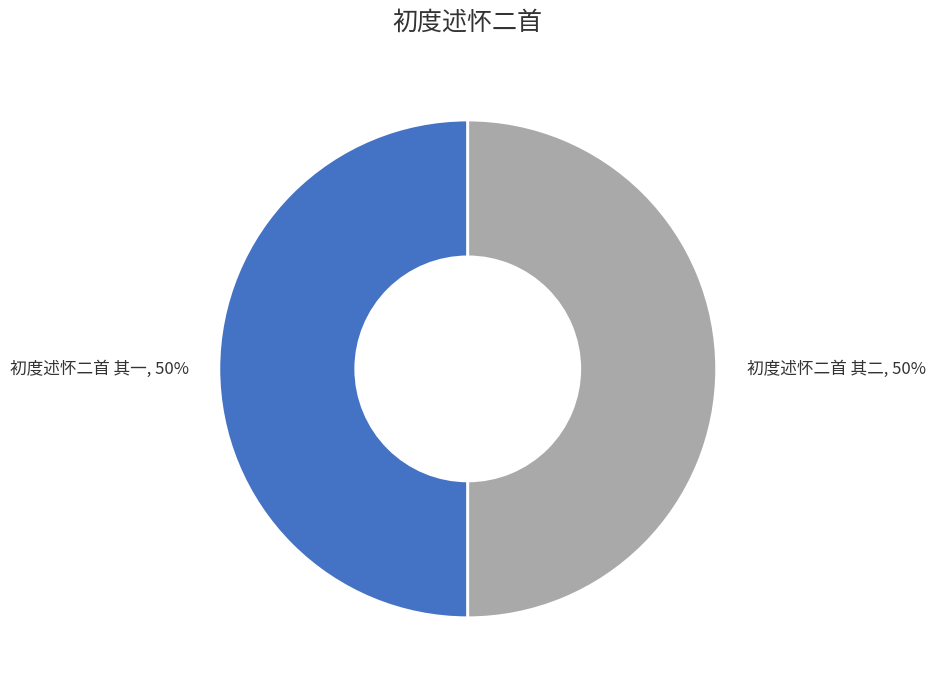

What percentage is the 初度述怀二首 其二 slice, to the nearest percent?

50%